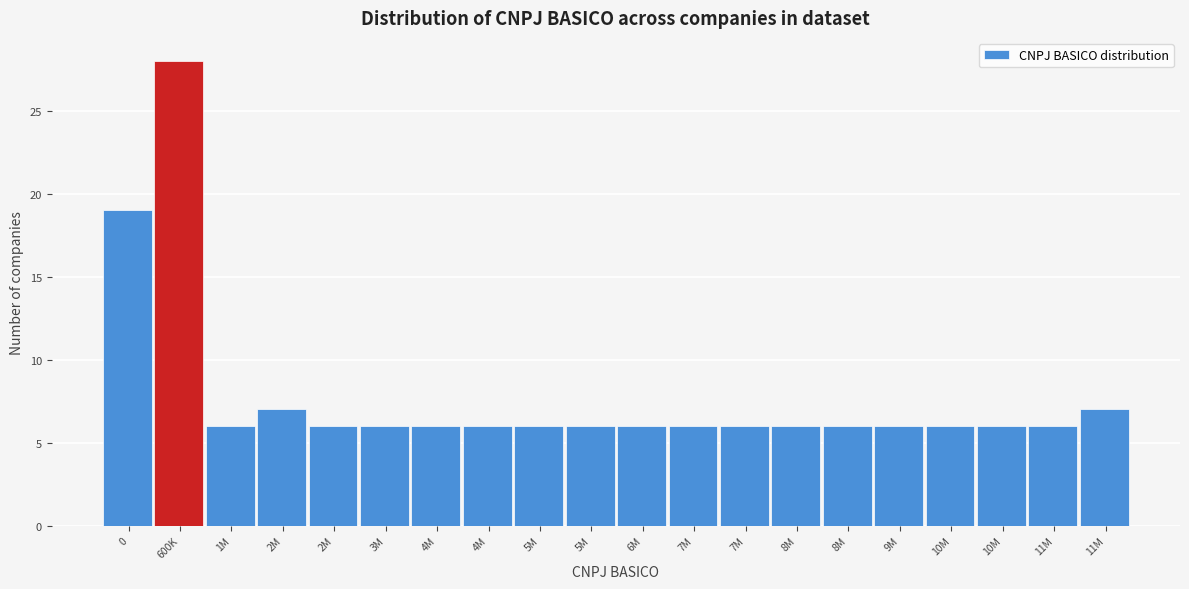

How many bars are there in total?

20